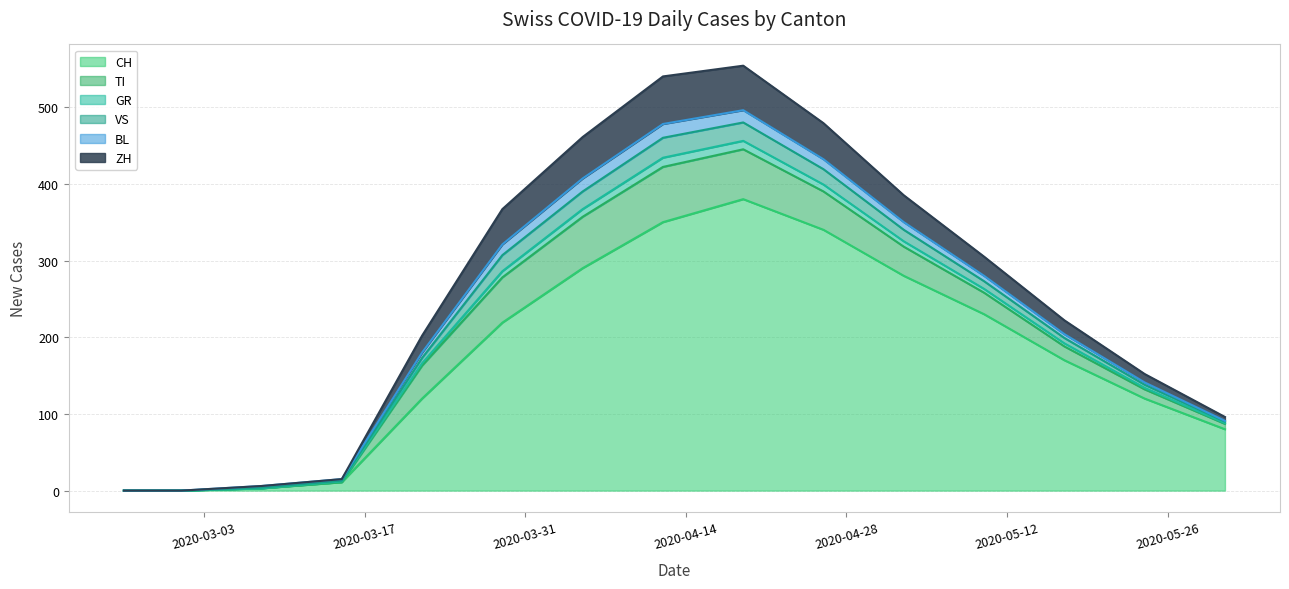

Which category has the highest value in the GR series?

2020-04-12